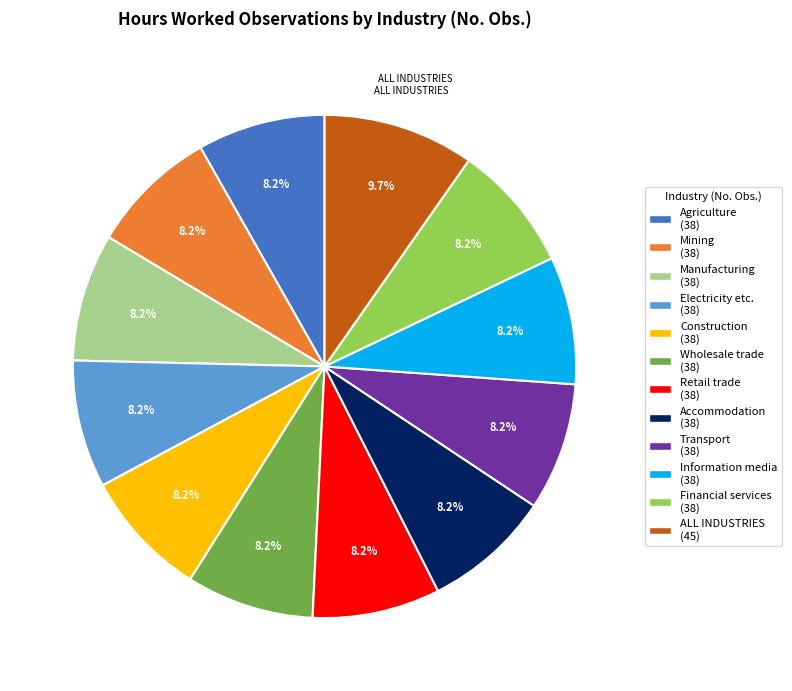

Does any single category account for the majority?

No